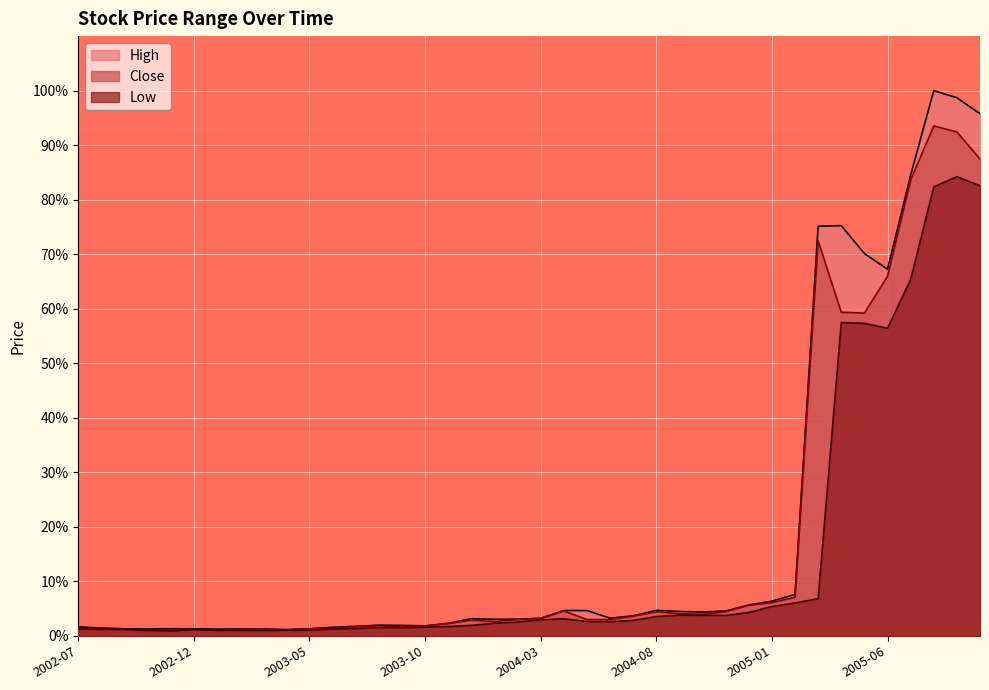

How many lines are shown in the chart?

3